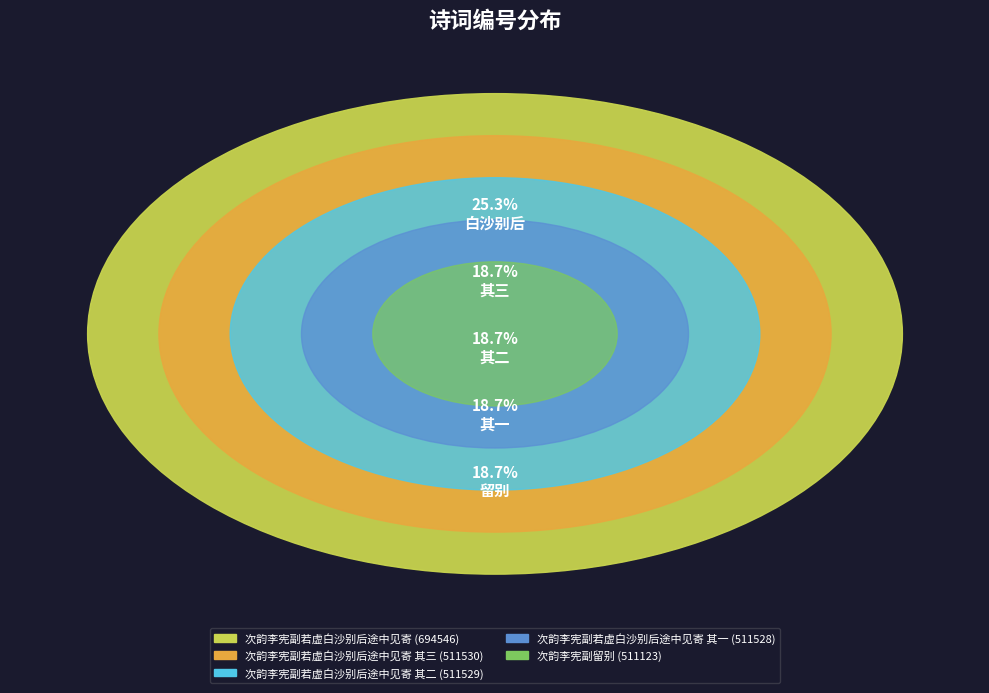

Is it true that 次韵李宪副若虚白沙别后途中见寄 is 12% of the pie?

False